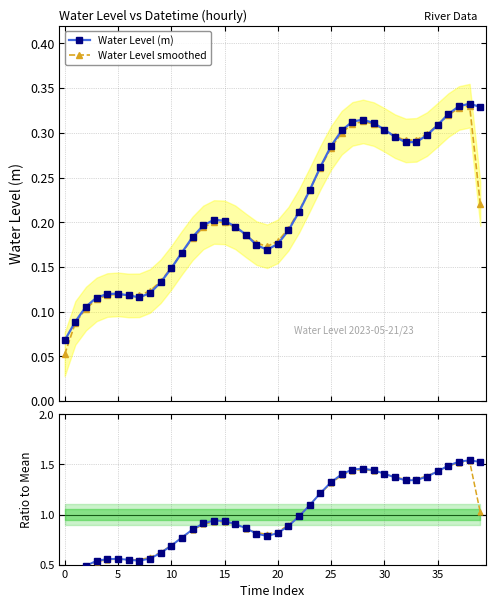

How many data points does each series have?

40